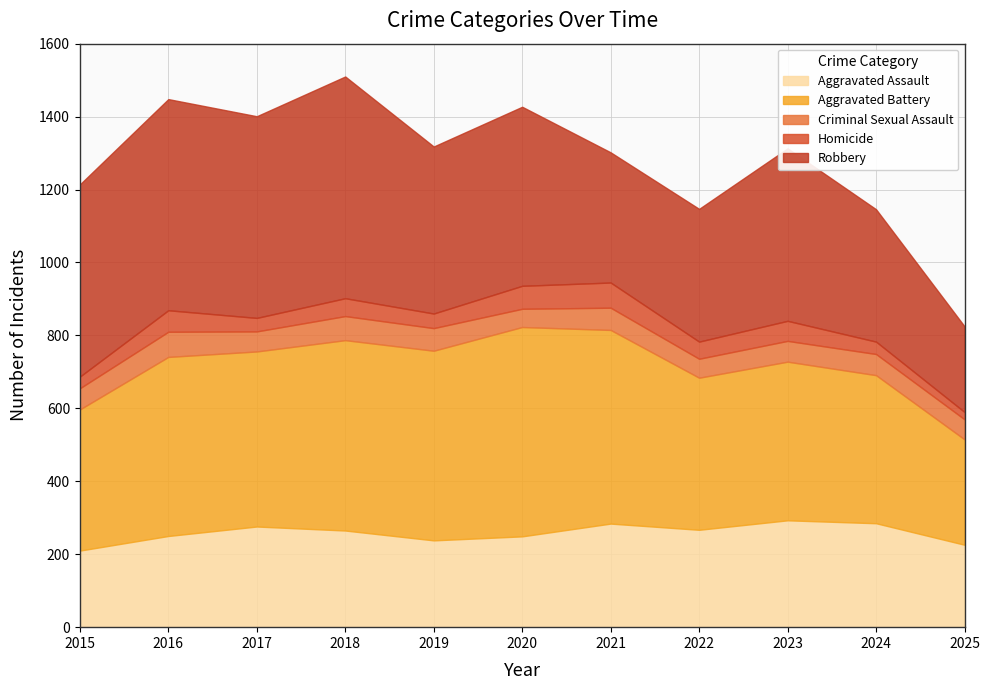

What is the total value across all series at 2017?

1401